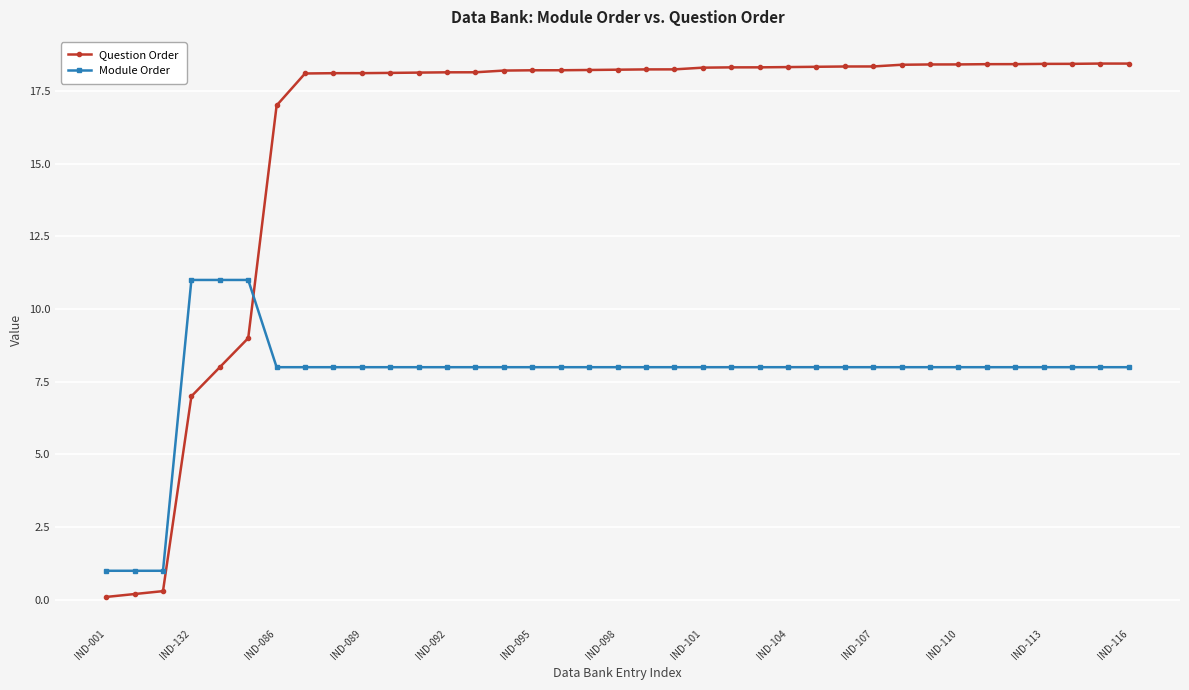

What is the average value of the Question Order series?

15.9